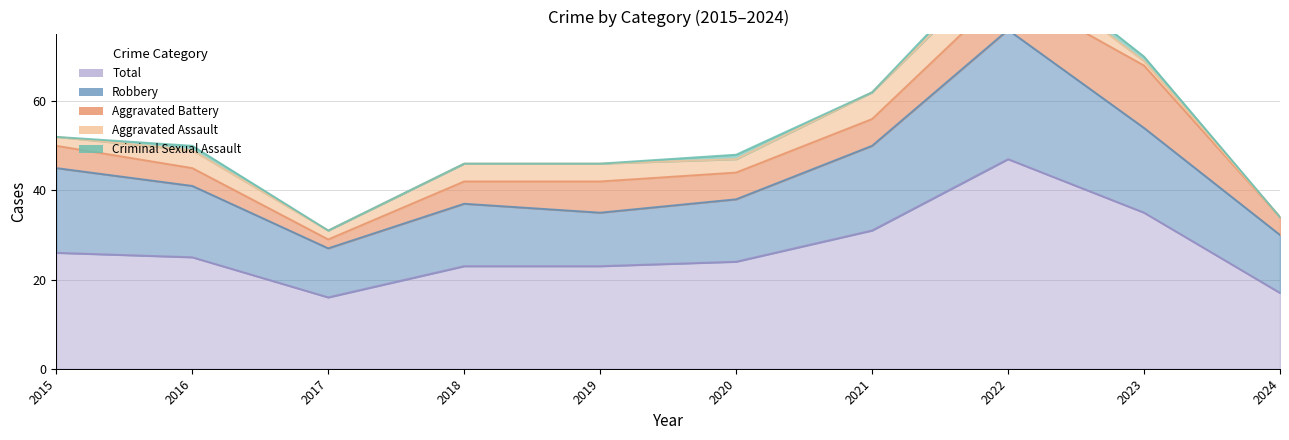

Reading right to left, extract all data points from this chart.

Aggravated Assault: 2024=0	2023=1	2022=7	2021=6	2020=3	2019=4	2018=4	2017=2	2016=4	2015=2
Aggravated Battery: 2024=4	2023=14	2022=9	2021=6	2020=6	2019=7	2018=5	2017=2	2016=4	2015=5
Criminal Sexual Assault: 2024=0	2023=1	2022=2	2021=0	2020=1	2019=0	2018=0	2017=0	2016=1	2015=0
Robbery: 2024=13	2023=19	2022=29	2021=19	2020=14	2019=12	2018=14	2017=11	2016=16	2015=19
Total: 2024=17	2023=35	2022=47	2021=31	2020=24	2019=23	2018=23	2017=16	2016=25	2015=26